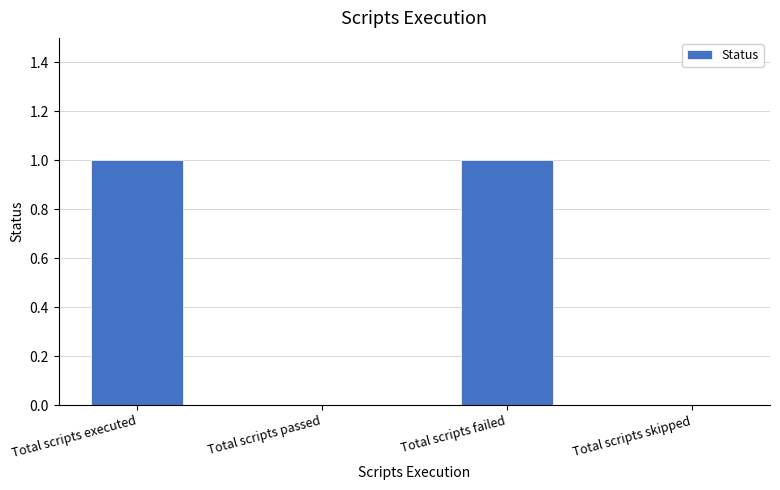

Reading right to left, extract all data points from this chart.

Total scripts skipped=0	Total scripts failed=1	Total scripts passed=0	Total scripts executed=1